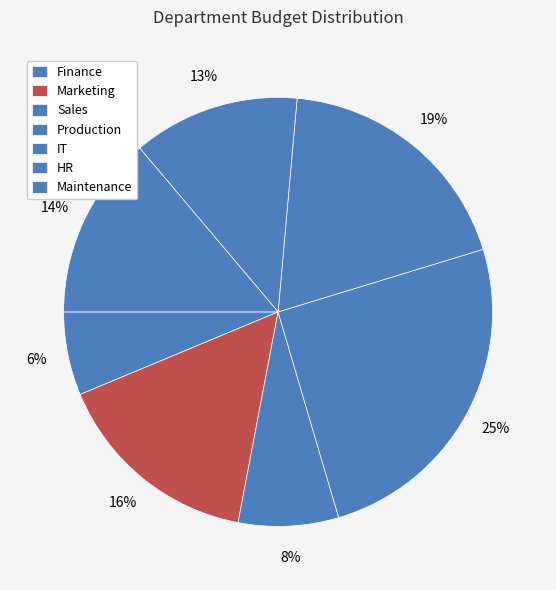

To the nearest percent, what is the difference between the Maintenance and HR slice percentages?

1%